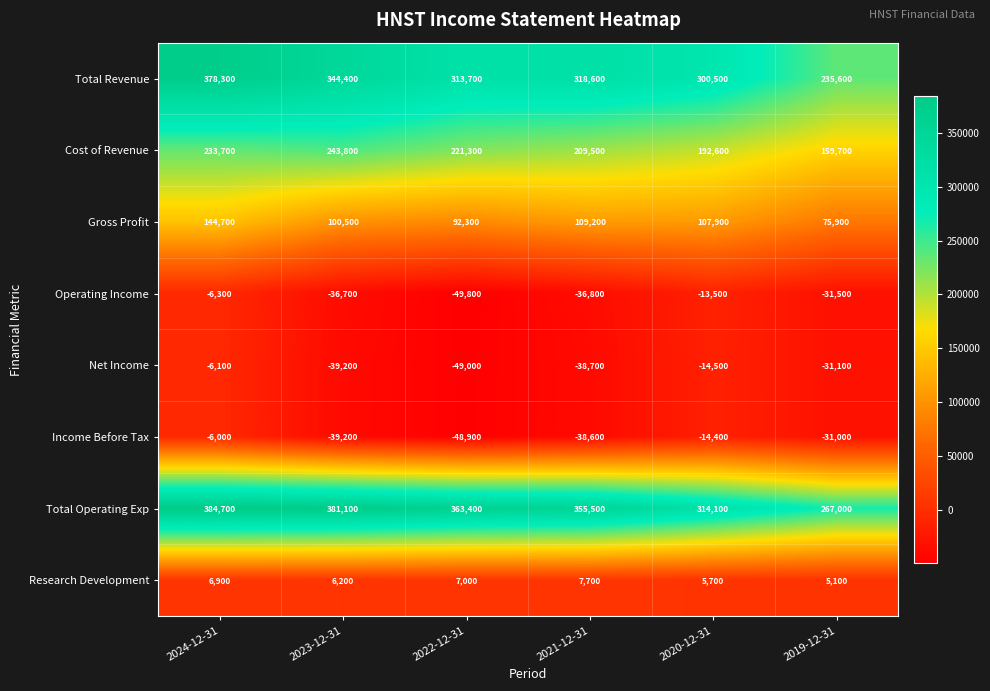

The Net Income series shows -66877 at 2023-12-31. True or false?

False